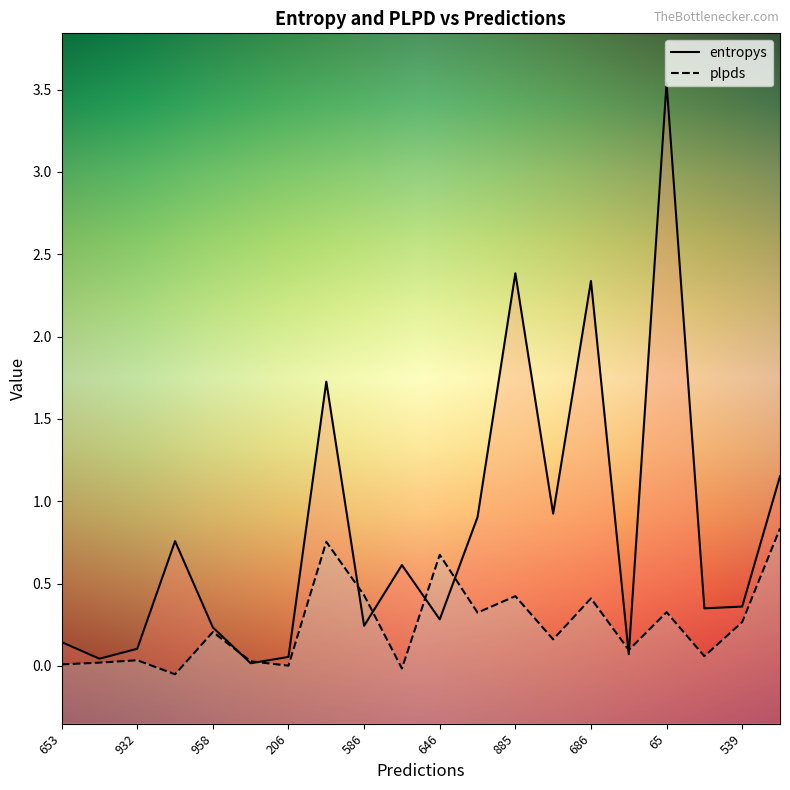

True or false: entropys has more than 0 interior local peaks.

True